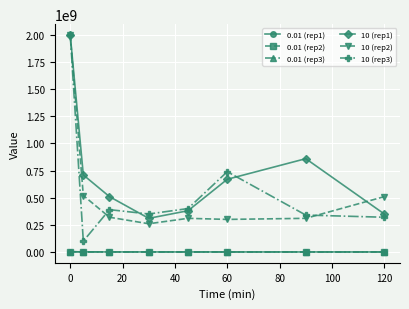

Which series has the widest spread of values?

10 (rep3)